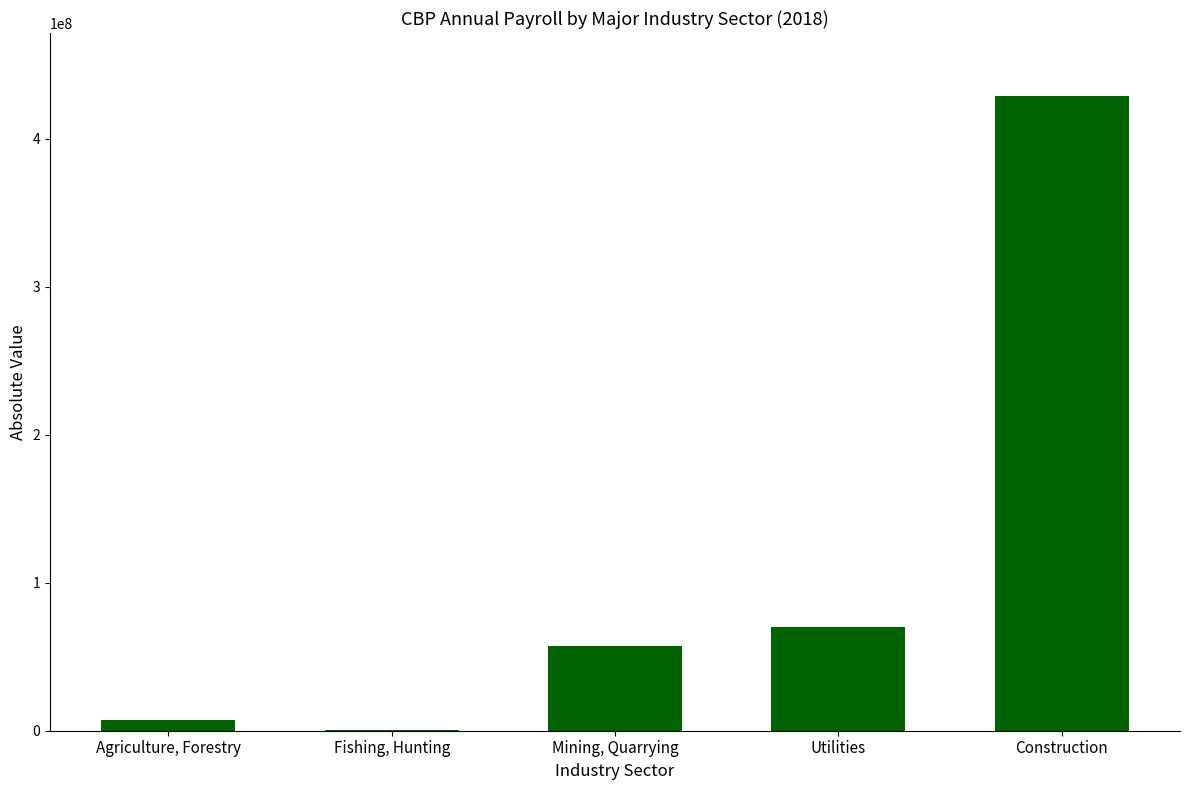

What is the greatest value displayed?

428743826